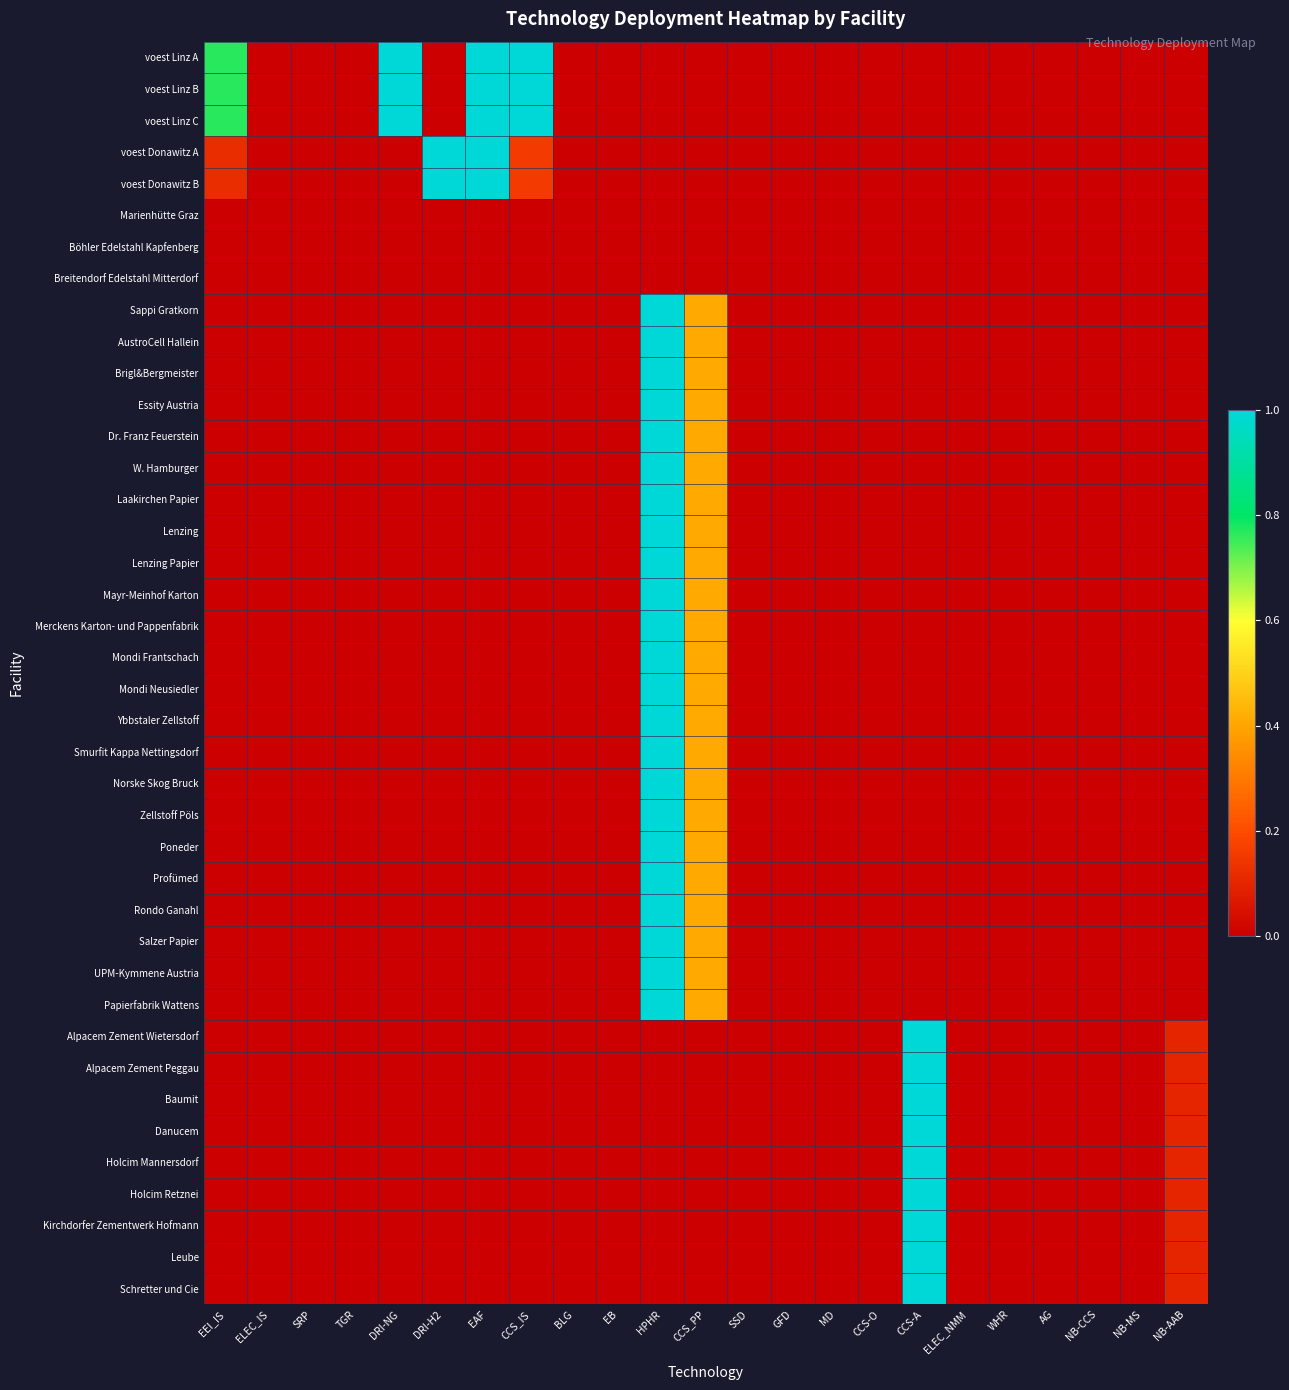

Reading right to left, what are all the values shown in this chart?

voest Linz A: NB-AAB=0.0	NB-MS=0.0	NB-CCS=0.0	AG=0.0	WHR=0.0	ELEC_NMM=0.0	CCS-A=0.0	CCS-O=0.0	MD=0.0	GFD=0.0	SSD=0.0	CCS_PP=0.0	HPHR=0.0	EB=0.0	BLG=0.0	CCS_IS=1.0	EAF=1.0	DRI-H2=0.0	DRI-NG=1.0	TGR=0.0	SRP=0.0	ELEC_IS=0.0	EEI_IS=0.8
voest Linz B: NB-AAB=0.0	NB-MS=0.0	NB-CCS=0.0	AG=0.0	WHR=0.0	ELEC_NMM=0.0	CCS-A=0.0	CCS-O=0.0	MD=0.0	GFD=0.0	SSD=0.0	CCS_PP=0.0	HPHR=0.0	EB=0.0	BLG=0.0	CCS_IS=1.0	EAF=1.0	DRI-H2=0.0	DRI-NG=1.0	TGR=0.0	SRP=0.0	ELEC_IS=0.0	EEI_IS=0.8
voest Linz C: NB-AAB=0.0	NB-MS=0.0	NB-CCS=0.0	AG=0.0	WHR=0.0	ELEC_NMM=0.0	CCS-A=0.0	CCS-O=0.0	MD=0.0	GFD=0.0	SSD=0.0	CCS_PP=0.0	HPHR=0.0	EB=0.0	BLG=0.0	CCS_IS=1.0	EAF=1.0	DRI-H2=0.0	DRI-NG=1.0	TGR=0.0	SRP=0.0	ELEC_IS=0.0	EEI_IS=0.8
voest Donawitz A: NB-AAB=0.0	NB-MS=0.0	NB-CCS=0.0	AG=0.0	WHR=0.0	ELEC_NMM=0.0	CCS-A=0.0	CCS-O=0.0	MD=0.0	GFD=0.0	SSD=0.0	CCS_PP=0.0	HPHR=0.0	EB=0.0	BLG=0.0	CCS_IS=0.2	EAF=1.0	DRI-H2=1.0	DRI-NG=0.0	TGR=0.0	SRP=0.0	ELEC_IS=0.0	EEI_IS=0.1
voest Donawitz B: NB-AAB=0.0	NB-MS=0.0	NB-CCS=0.0	AG=0.0	WHR=0.0	ELEC_NMM=0.0	CCS-A=0.0	CCS-O=0.0	MD=0.0	GFD=0.0	SSD=0.0	CCS_PP=0.0	HPHR=0.0	EB=0.0	BLG=0.0	CCS_IS=0.2	EAF=1.0	DRI-H2=1.0	DRI-NG=0.0	TGR=0.0	SRP=0.0	ELEC_IS=0.0	EEI_IS=0.1
Marienhütte Graz: NB-AAB=0.0	NB-MS=0.0	NB-CCS=0.0	AG=0.0	WHR=0.0	ELEC_NMM=0.0	CCS-A=0.0	CCS-O=0.0	MD=0.0	GFD=0.0	SSD=0.0	CCS_PP=0.0	HPHR=0.0	EB=0.0	BLG=0.0	CCS_IS=0.0	EAF=0.0	DRI-H2=0.0	DRI-NG=0.0	TGR=0.0	SRP=0.0	ELEC_IS=0.0	EEI_IS=0.0
Böhler Edelstahl Kapfenberg: NB-AAB=0.0	NB-MS=0.0	NB-CCS=0.0	AG=0.0	WHR=0.0	ELEC_NMM=0.0	CCS-A=0.0	CCS-O=0.0	MD=0.0	GFD=0.0	SSD=0.0	CCS_PP=0.0	HPHR=0.0	EB=0.0	BLG=0.0	CCS_IS=0.0	EAF=0.0	DRI-H2=0.0	DRI-NG=0.0	TGR=0.0	SRP=0.0	ELEC_IS=0.0	EEI_IS=0.0
Breitendorf Edelstahl Mitterdorf: NB-AAB=0.0	NB-MS=0.0	NB-CCS=0.0	AG=0.0	WHR=0.0	ELEC_NMM=0.0	CCS-A=0.0	CCS-O=0.0	MD=0.0	GFD=0.0	SSD=0.0	CCS_PP=0.0	HPHR=0.0	EB=0.0	BLG=0.0	CCS_IS=0.0	EAF=0.0	DRI-H2=0.0	DRI-NG=0.0	TGR=0.0	SRP=0.0	ELEC_IS=0.0	EEI_IS=0.0
Sappi Gratkorn: NB-AAB=0.0	NB-MS=0.0	NB-CCS=0.0	AG=0.0	WHR=0.0	ELEC_NMM=0.0	CCS-A=0.0	CCS-O=0.0	MD=0.0	GFD=0.0	SSD=0.0	CCS_PP=0.4	HPHR=1.0	EB=0.0	BLG=0.0	CCS_IS=0.0	EAF=0.0	DRI-H2=0.0	DRI-NG=0.0	TGR=0.0	SRP=0.0	ELEC_IS=0.0	EEI_IS=0.0
AustroCell Hallein: NB-AAB=0.0	NB-MS=0.0	NB-CCS=0.0	AG=0.0	WHR=0.0	ELEC_NMM=0.0	CCS-A=0.0	CCS-O=0.0	MD=0.0	GFD=0.0	SSD=0.0	CCS_PP=0.4	HPHR=1.0	EB=0.0	BLG=0.0	CCS_IS=0.0	EAF=0.0	DRI-H2=0.0	DRI-NG=0.0	TGR=0.0	SRP=0.0	ELEC_IS=0.0	EEI_IS=0.0
Brigl&Bergmeister: NB-AAB=0.0	NB-MS=0.0	NB-CCS=0.0	AG=0.0	WHR=0.0	ELEC_NMM=0.0	CCS-A=0.0	CCS-O=0.0	MD=0.0	GFD=0.0	SSD=0.0	CCS_PP=0.4	HPHR=1.0	EB=0.0	BLG=0.0	CCS_IS=0.0	EAF=0.0	DRI-H2=0.0	DRI-NG=0.0	TGR=0.0	SRP=0.0	ELEC_IS=0.0	EEI_IS=0.0
Essity Austria: NB-AAB=0.0	NB-MS=0.0	NB-CCS=0.0	AG=0.0	WHR=0.0	ELEC_NMM=0.0	CCS-A=0.0	CCS-O=0.0	MD=0.0	GFD=0.0	SSD=0.0	CCS_PP=0.4	HPHR=1.0	EB=0.0	BLG=0.0	CCS_IS=0.0	EAF=0.0	DRI-H2=0.0	DRI-NG=0.0	TGR=0.0	SRP=0.0	ELEC_IS=0.0	EEI_IS=0.0
Dr. Franz Feuerstein: NB-AAB=0.0	NB-MS=0.0	NB-CCS=0.0	AG=0.0	WHR=0.0	ELEC_NMM=0.0	CCS-A=0.0	CCS-O=0.0	MD=0.0	GFD=0.0	SSD=0.0	CCS_PP=0.4	HPHR=1.0	EB=0.0	BLG=0.0	CCS_IS=0.0	EAF=0.0	DRI-H2=0.0	DRI-NG=0.0	TGR=0.0	SRP=0.0	ELEC_IS=0.0	EEI_IS=0.0
W. Hamburger: NB-AAB=0.0	NB-MS=0.0	NB-CCS=0.0	AG=0.0	WHR=0.0	ELEC_NMM=0.0	CCS-A=0.0	CCS-O=0.0	MD=0.0	GFD=0.0	SSD=0.0	CCS_PP=0.4	HPHR=1.0	EB=0.0	BLG=0.0	CCS_IS=0.0	EAF=0.0	DRI-H2=0.0	DRI-NG=0.0	TGR=0.0	SRP=0.0	ELEC_IS=0.0	EEI_IS=0.0
Laakirchen Papier: NB-AAB=0.0	NB-MS=0.0	NB-CCS=0.0	AG=0.0	WHR=0.0	ELEC_NMM=0.0	CCS-A=0.0	CCS-O=0.0	MD=0.0	GFD=0.0	SSD=0.0	CCS_PP=0.4	HPHR=1.0	EB=0.0	BLG=0.0	CCS_IS=0.0	EAF=0.0	DRI-H2=0.0	DRI-NG=0.0	TGR=0.0	SRP=0.0	ELEC_IS=0.0	EEI_IS=0.0
Lenzing: NB-AAB=0.0	NB-MS=0.0	NB-CCS=0.0	AG=0.0	WHR=0.0	ELEC_NMM=0.0	CCS-A=0.0	CCS-O=0.0	MD=0.0	GFD=0.0	SSD=0.0	CCS_PP=0.4	HPHR=1.0	EB=0.0	BLG=0.0	CCS_IS=0.0	EAF=0.0	DRI-H2=0.0	DRI-NG=0.0	TGR=0.0	SRP=0.0	ELEC_IS=0.0	EEI_IS=0.0
Lenzing Papier: NB-AAB=0.0	NB-MS=0.0	NB-CCS=0.0	AG=0.0	WHR=0.0	ELEC_NMM=0.0	CCS-A=0.0	CCS-O=0.0	MD=0.0	GFD=0.0	SSD=0.0	CCS_PP=0.4	HPHR=1.0	EB=0.0	BLG=0.0	CCS_IS=0.0	EAF=0.0	DRI-H2=0.0	DRI-NG=0.0	TGR=0.0	SRP=0.0	ELEC_IS=0.0	EEI_IS=0.0
Mayr-Meinhof Karton: NB-AAB=0.0	NB-MS=0.0	NB-CCS=0.0	AG=0.0	WHR=0.0	ELEC_NMM=0.0	CCS-A=0.0	CCS-O=0.0	MD=0.0	GFD=0.0	SSD=0.0	CCS_PP=0.4	HPHR=1.0	EB=0.0	BLG=0.0	CCS_IS=0.0	EAF=0.0	DRI-H2=0.0	DRI-NG=0.0	TGR=0.0	SRP=0.0	ELEC_IS=0.0	EEI_IS=0.0
Merckens Karton- und Pappenfabrik: NB-AAB=0.0	NB-MS=0.0	NB-CCS=0.0	AG=0.0	WHR=0.0	ELEC_NMM=0.0	CCS-A=0.0	CCS-O=0.0	MD=0.0	GFD=0.0	SSD=0.0	CCS_PP=0.4	HPHR=1.0	EB=0.0	BLG=0.0	CCS_IS=0.0	EAF=0.0	DRI-H2=0.0	DRI-NG=0.0	TGR=0.0	SRP=0.0	ELEC_IS=0.0	EEI_IS=0.0
Mondi Frantschach: NB-AAB=0.0	NB-MS=0.0	NB-CCS=0.0	AG=0.0	WHR=0.0	ELEC_NMM=0.0	CCS-A=0.0	CCS-O=0.0	MD=0.0	GFD=0.0	SSD=0.0	CCS_PP=0.4	HPHR=1.0	EB=0.0	BLG=0.0	CCS_IS=0.0	EAF=0.0	DRI-H2=0.0	DRI-NG=0.0	TGR=0.0	SRP=0.0	ELEC_IS=0.0	EEI_IS=0.0
Mondi Neusiedler: NB-AAB=0.0	NB-MS=0.0	NB-CCS=0.0	AG=0.0	WHR=0.0	ELEC_NMM=0.0	CCS-A=0.0	CCS-O=0.0	MD=0.0	GFD=0.0	SSD=0.0	CCS_PP=0.4	HPHR=1.0	EB=0.0	BLG=0.0	CCS_IS=0.0	EAF=0.0	DRI-H2=0.0	DRI-NG=0.0	TGR=0.0	SRP=0.0	ELEC_IS=0.0	EEI_IS=0.0
Ybbstaler Zellstoff: NB-AAB=0.0	NB-MS=0.0	NB-CCS=0.0	AG=0.0	WHR=0.0	ELEC_NMM=0.0	CCS-A=0.0	CCS-O=0.0	MD=0.0	GFD=0.0	SSD=0.0	CCS_PP=0.4	HPHR=1.0	EB=0.0	BLG=0.0	CCS_IS=0.0	EAF=0.0	DRI-H2=0.0	DRI-NG=0.0	TGR=0.0	SRP=0.0	ELEC_IS=0.0	EEI_IS=0.0
Smurfit Kappa Nettingsdorf: NB-AAB=0.0	NB-MS=0.0	NB-CCS=0.0	AG=0.0	WHR=0.0	ELEC_NMM=0.0	CCS-A=0.0	CCS-O=0.0	MD=0.0	GFD=0.0	SSD=0.0	CCS_PP=0.4	HPHR=1.0	EB=0.0	BLG=0.0	CCS_IS=0.0	EAF=0.0	DRI-H2=0.0	DRI-NG=0.0	TGR=0.0	SRP=0.0	ELEC_IS=0.0	EEI_IS=0.0
Norske Skog Bruck: NB-AAB=0.0	NB-MS=0.0	NB-CCS=0.0	AG=0.0	WHR=0.0	ELEC_NMM=0.0	CCS-A=0.0	CCS-O=0.0	MD=0.0	GFD=0.0	SSD=0.0	CCS_PP=0.4	HPHR=1.0	EB=0.0	BLG=0.0	CCS_IS=0.0	EAF=0.0	DRI-H2=0.0	DRI-NG=0.0	TGR=0.0	SRP=0.0	ELEC_IS=0.0	EEI_IS=0.0
Zellstoff Pöls: NB-AAB=0.0	NB-MS=0.0	NB-CCS=0.0	AG=0.0	WHR=0.0	ELEC_NMM=0.0	CCS-A=0.0	CCS-O=0.0	MD=0.0	GFD=0.0	SSD=0.0	CCS_PP=0.4	HPHR=1.0	EB=0.0	BLG=0.0	CCS_IS=0.0	EAF=0.0	DRI-H2=0.0	DRI-NG=0.0	TGR=0.0	SRP=0.0	ELEC_IS=0.0	EEI_IS=0.0
Poneder: NB-AAB=0.0	NB-MS=0.0	NB-CCS=0.0	AG=0.0	WHR=0.0	ELEC_NMM=0.0	CCS-A=0.0	CCS-O=0.0	MD=0.0	GFD=0.0	SSD=0.0	CCS_PP=0.4	HPHR=1.0	EB=0.0	BLG=0.0	CCS_IS=0.0	EAF=0.0	DRI-H2=0.0	DRI-NG=0.0	TGR=0.0	SRP=0.0	ELEC_IS=0.0	EEI_IS=0.0
Profümed: NB-AAB=0.0	NB-MS=0.0	NB-CCS=0.0	AG=0.0	WHR=0.0	ELEC_NMM=0.0	CCS-A=0.0	CCS-O=0.0	MD=0.0	GFD=0.0	SSD=0.0	CCS_PP=0.4	HPHR=1.0	EB=0.0	BLG=0.0	CCS_IS=0.0	EAF=0.0	DRI-H2=0.0	DRI-NG=0.0	TGR=0.0	SRP=0.0	ELEC_IS=0.0	EEI_IS=0.0
Rondo Ganahl: NB-AAB=0.0	NB-MS=0.0	NB-CCS=0.0	AG=0.0	WHR=0.0	ELEC_NMM=0.0	CCS-A=0.0	CCS-O=0.0	MD=0.0	GFD=0.0	SSD=0.0	CCS_PP=0.4	HPHR=1.0	EB=0.0	BLG=0.0	CCS_IS=0.0	EAF=0.0	DRI-H2=0.0	DRI-NG=0.0	TGR=0.0	SRP=0.0	ELEC_IS=0.0	EEI_IS=0.0
Salzer Papier: NB-AAB=0.0	NB-MS=0.0	NB-CCS=0.0	AG=0.0	WHR=0.0	ELEC_NMM=0.0	CCS-A=0.0	CCS-O=0.0	MD=0.0	GFD=0.0	SSD=0.0	CCS_PP=0.4	HPHR=1.0	EB=0.0	BLG=0.0	CCS_IS=0.0	EAF=0.0	DRI-H2=0.0	DRI-NG=0.0	TGR=0.0	SRP=0.0	ELEC_IS=0.0	EEI_IS=0.0
UPM-Kymmene Austria: NB-AAB=0.0	NB-MS=0.0	NB-CCS=0.0	AG=0.0	WHR=0.0	ELEC_NMM=0.0	CCS-A=0.0	CCS-O=0.0	MD=0.0	GFD=0.0	SSD=0.0	CCS_PP=0.4	HPHR=1.0	EB=0.0	BLG=0.0	CCS_IS=0.0	EAF=0.0	DRI-H2=0.0	DRI-NG=0.0	TGR=0.0	SRP=0.0	ELEC_IS=0.0	EEI_IS=0.0
Papierfabrik Wattens: NB-AAB=0.0	NB-MS=0.0	NB-CCS=0.0	AG=0.0	WHR=0.0	ELEC_NMM=0.0	CCS-A=0.0	CCS-O=0.0	MD=0.0	GFD=0.0	SSD=0.0	CCS_PP=0.4	HPHR=1.0	EB=0.0	BLG=0.0	CCS_IS=0.0	EAF=0.0	DRI-H2=0.0	DRI-NG=0.0	TGR=0.0	SRP=0.0	ELEC_IS=0.0	EEI_IS=0.0
Alpacem Zement Wietersdorf: NB-AAB=0.1	NB-MS=0.0	NB-CCS=0.0	AG=0.0	WHR=0.0	ELEC_NMM=0.0	CCS-A=1.0	CCS-O=0.0	MD=0.0	GFD=0.0	SSD=0.0	CCS_PP=0.0	HPHR=0.0	EB=0.0	BLG=0.0	CCS_IS=0.0	EAF=0.0	DRI-H2=0.0	DRI-NG=0.0	TGR=0.0	SRP=0.0	ELEC_IS=0.0	EEI_IS=0.0
Alpacem Zement Peggau: NB-AAB=0.1	NB-MS=0.0	NB-CCS=0.0	AG=0.0	WHR=0.0	ELEC_NMM=0.0	CCS-A=1.0	CCS-O=0.0	MD=0.0	GFD=0.0	SSD=0.0	CCS_PP=0.0	HPHR=0.0	EB=0.0	BLG=0.0	CCS_IS=0.0	EAF=0.0	DRI-H2=0.0	DRI-NG=0.0	TGR=0.0	SRP=0.0	ELEC_IS=0.0	EEI_IS=0.0
Baumit: NB-AAB=0.1	NB-MS=0.0	NB-CCS=0.0	AG=0.0	WHR=0.0	ELEC_NMM=0.0	CCS-A=1.0	CCS-O=0.0	MD=0.0	GFD=0.0	SSD=0.0	CCS_PP=0.0	HPHR=0.0	EB=0.0	BLG=0.0	CCS_IS=0.0	EAF=0.0	DRI-H2=0.0	DRI-NG=0.0	TGR=0.0	SRP=0.0	ELEC_IS=0.0	EEI_IS=0.0
Danucem: NB-AAB=0.1	NB-MS=0.0	NB-CCS=0.0	AG=0.0	WHR=0.0	ELEC_NMM=0.0	CCS-A=1.0	CCS-O=0.0	MD=0.0	GFD=0.0	SSD=0.0	CCS_PP=0.0	HPHR=0.0	EB=0.0	BLG=0.0	CCS_IS=0.0	EAF=0.0	DRI-H2=0.0	DRI-NG=0.0	TGR=0.0	SRP=0.0	ELEC_IS=0.0	EEI_IS=0.0
Holcim Mannersdorf: NB-AAB=0.1	NB-MS=0.0	NB-CCS=0.0	AG=0.0	WHR=0.0	ELEC_NMM=0.0	CCS-A=1.0	CCS-O=0.0	MD=0.0	GFD=0.0	SSD=0.0	CCS_PP=0.0	HPHR=0.0	EB=0.0	BLG=0.0	CCS_IS=0.0	EAF=0.0	DRI-H2=0.0	DRI-NG=0.0	TGR=0.0	SRP=0.0	ELEC_IS=0.0	EEI_IS=0.0
Holcim Retznei: NB-AAB=0.1	NB-MS=0.0	NB-CCS=0.0	AG=0.0	WHR=0.0	ELEC_NMM=0.0	CCS-A=1.0	CCS-O=0.0	MD=0.0	GFD=0.0	SSD=0.0	CCS_PP=0.0	HPHR=0.0	EB=0.0	BLG=0.0	CCS_IS=0.0	EAF=0.0	DRI-H2=0.0	DRI-NG=0.0	TGR=0.0	SRP=0.0	ELEC_IS=0.0	EEI_IS=0.0
Kirchdorfer Zementwerk Hofmann: NB-AAB=0.1	NB-MS=0.0	NB-CCS=0.0	AG=0.0	WHR=0.0	ELEC_NMM=0.0	CCS-A=1.0	CCS-O=0.0	MD=0.0	GFD=0.0	SSD=0.0	CCS_PP=0.0	HPHR=0.0	EB=0.0	BLG=0.0	CCS_IS=0.0	EAF=0.0	DRI-H2=0.0	DRI-NG=0.0	TGR=0.0	SRP=0.0	ELEC_IS=0.0	EEI_IS=0.0
Leube: NB-AAB=0.1	NB-MS=0.0	NB-CCS=0.0	AG=0.0	WHR=0.0	ELEC_NMM=0.0	CCS-A=1.0	CCS-O=0.0	MD=0.0	GFD=0.0	SSD=0.0	CCS_PP=0.0	HPHR=0.0	EB=0.0	BLG=0.0	CCS_IS=0.0	EAF=0.0	DRI-H2=0.0	DRI-NG=0.0	TGR=0.0	SRP=0.0	ELEC_IS=0.0	EEI_IS=0.0
Schretter und Cie: NB-AAB=0.1	NB-MS=0.0	NB-CCS=0.0	AG=0.0	WHR=0.0	ELEC_NMM=0.0	CCS-A=1.0	CCS-O=0.0	MD=0.0	GFD=0.0	SSD=0.0	CCS_PP=0.0	HPHR=0.0	EB=0.0	BLG=0.0	CCS_IS=0.0	EAF=0.0	DRI-H2=0.0	DRI-NG=0.0	TGR=0.0	SRP=0.0	ELEC_IS=0.0	EEI_IS=0.0